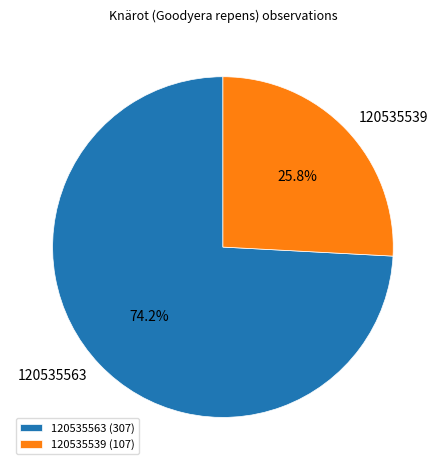

What portion of the pie excludes 120535539?

74.2%